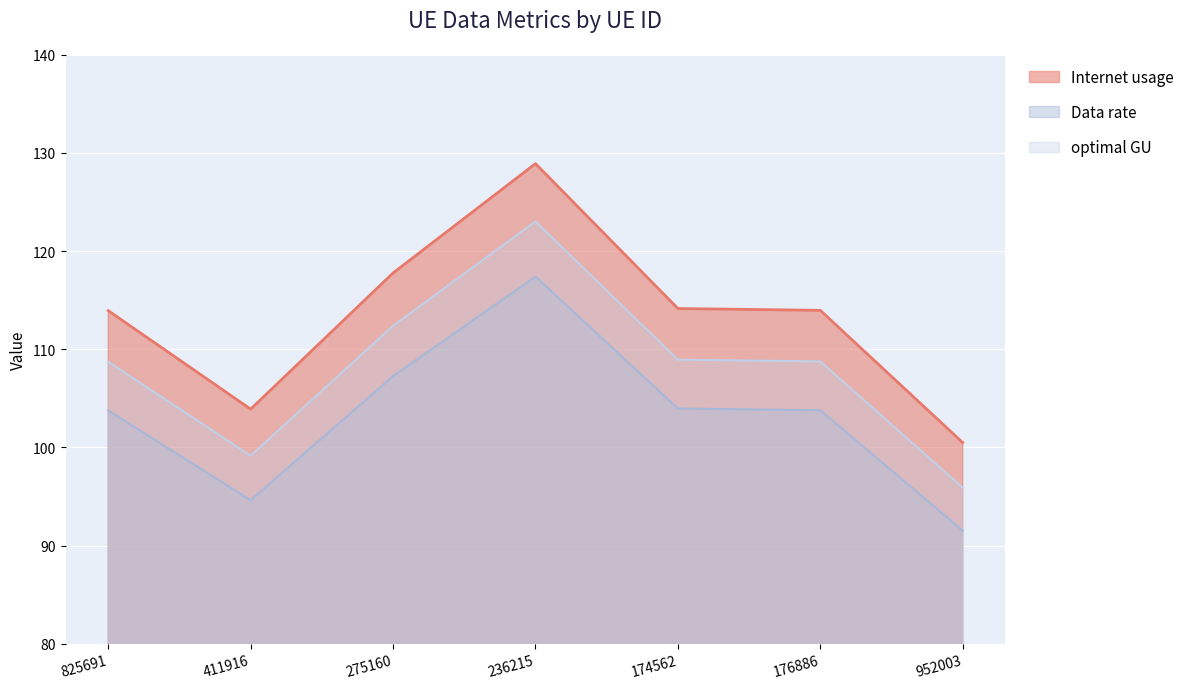

At how many categories does at least one series exceed 106?

5